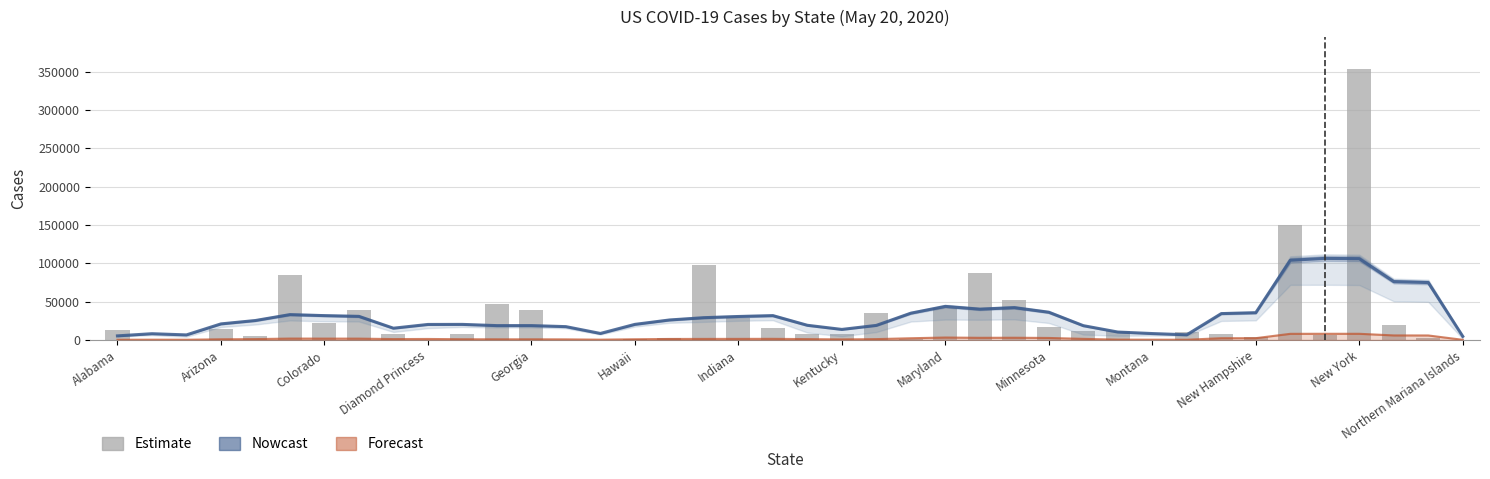

Between Montana and 29, which is larger?

Montana